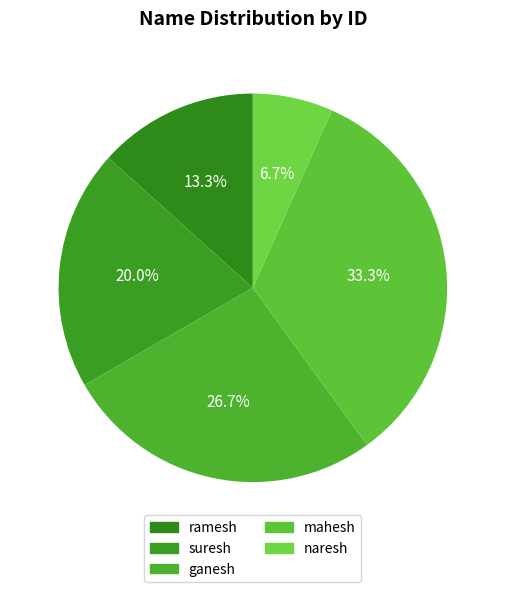

True or false: ramesh accounts for 13% of the total.

True